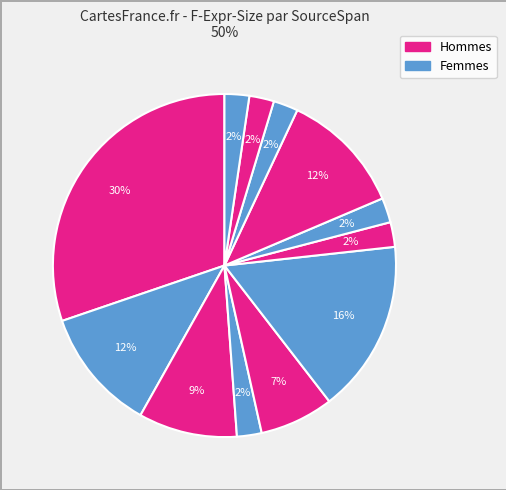

Does any single category account for the majority?

No